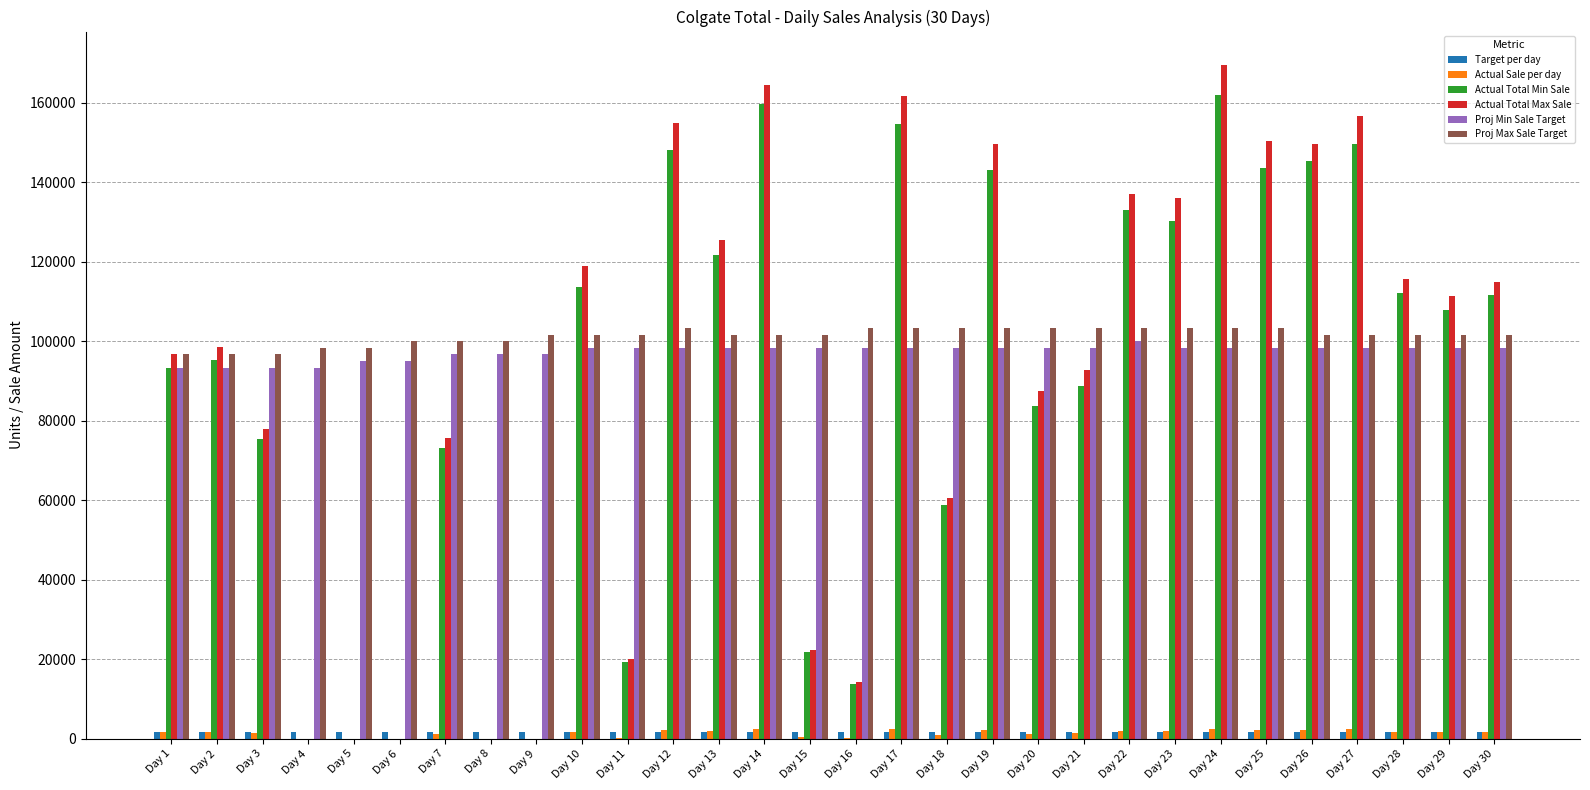

The value of Actual Total Max Sale at Day 11 is 20100. True or false?

True